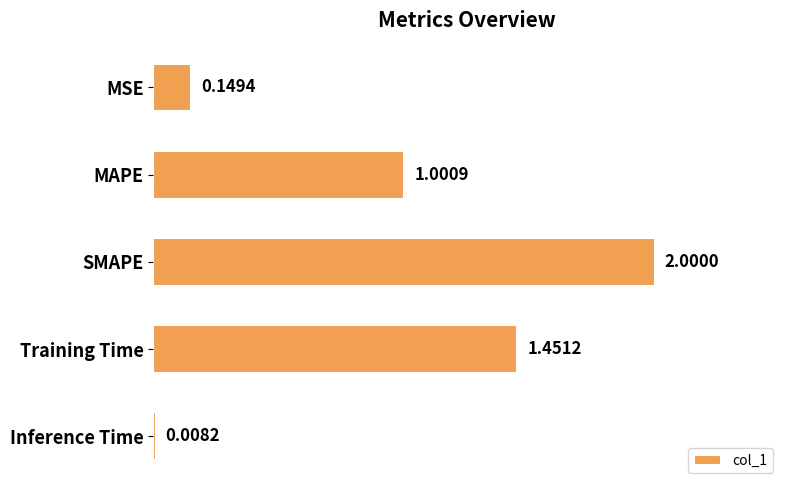

What is the change in value from MAPE to Inference Time?

-1.0